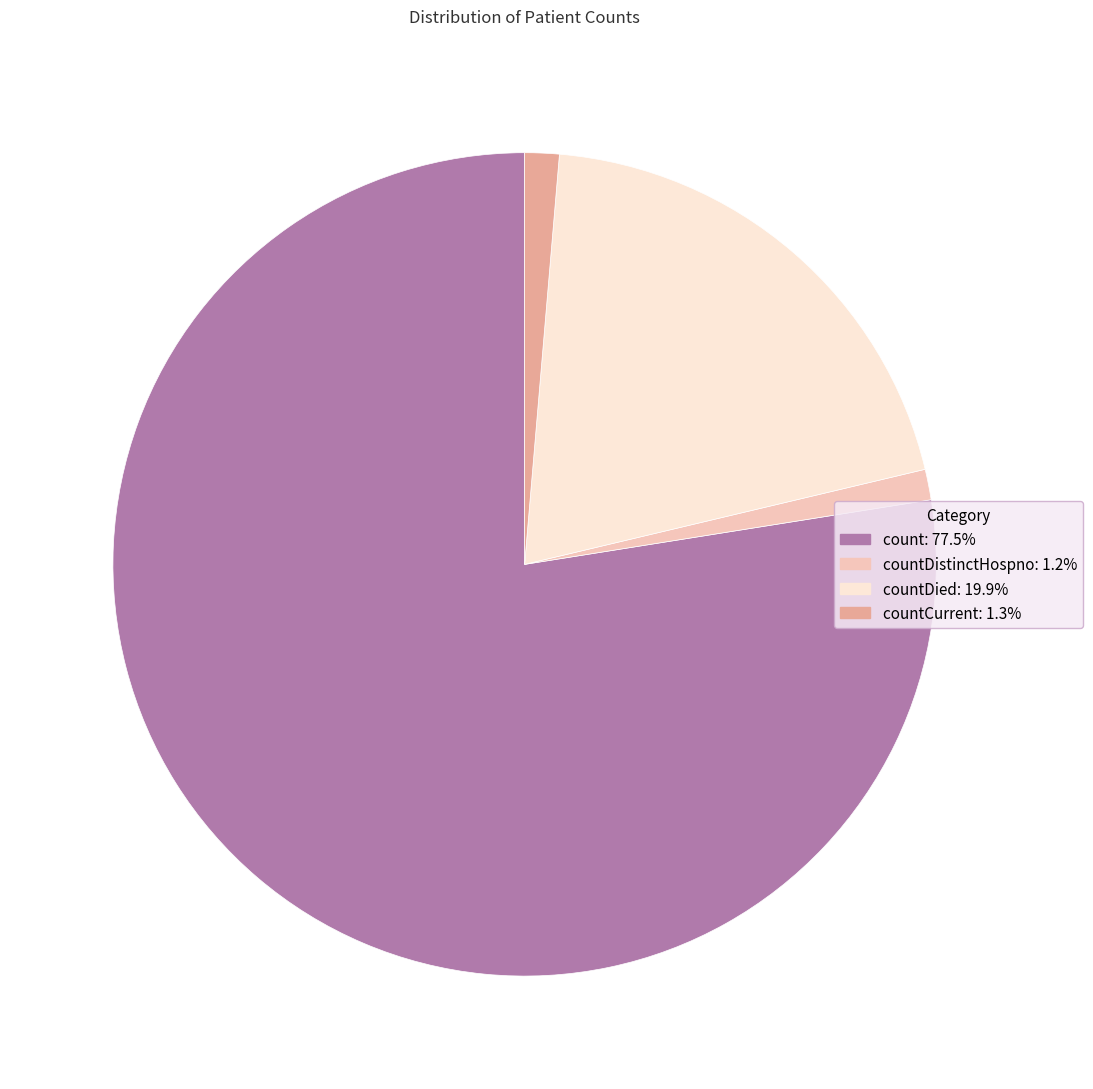

Is there any slice that represents more than half of the pie?

Yes